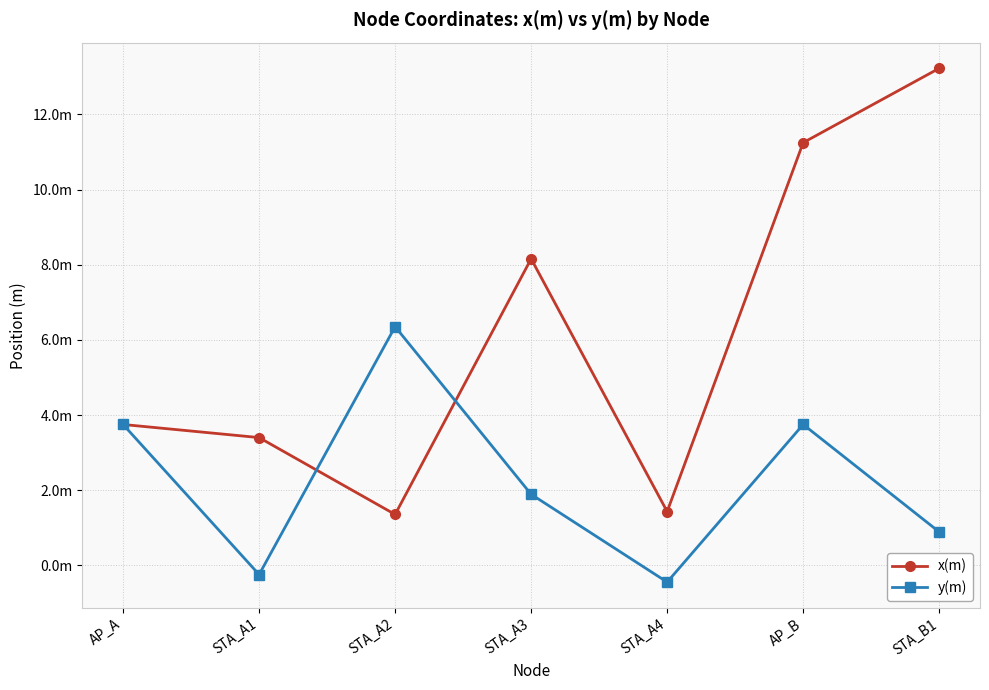

Where do x(m) and y(m) first cross each other?

STA_A1 and STA_A2